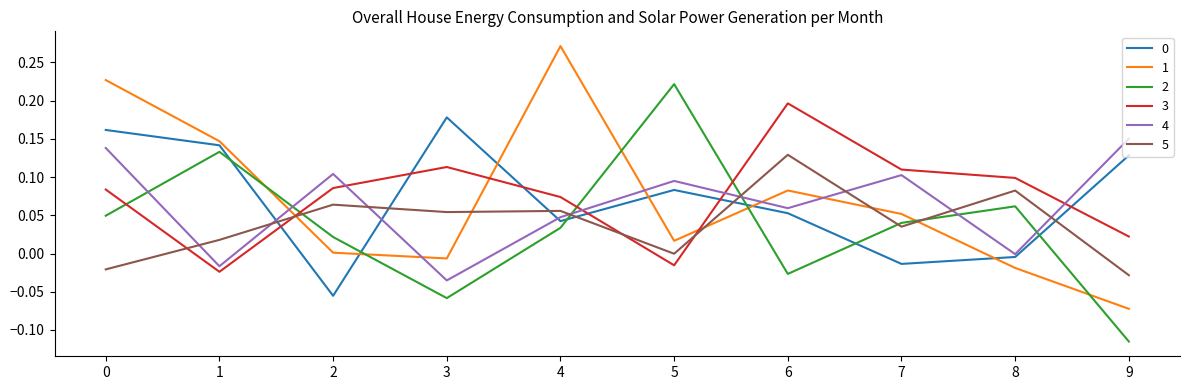

What is the total value across all series at 0?

0.6